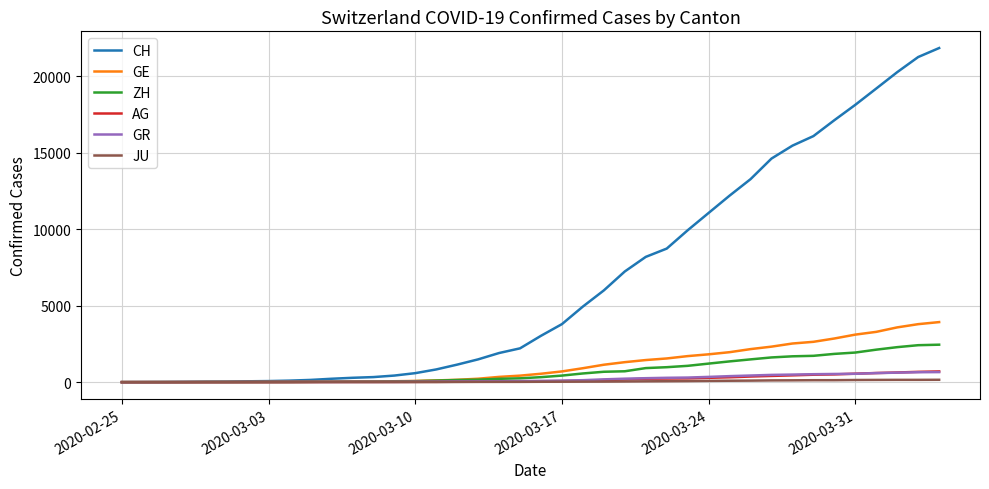

What is the maximum value for GR?

657